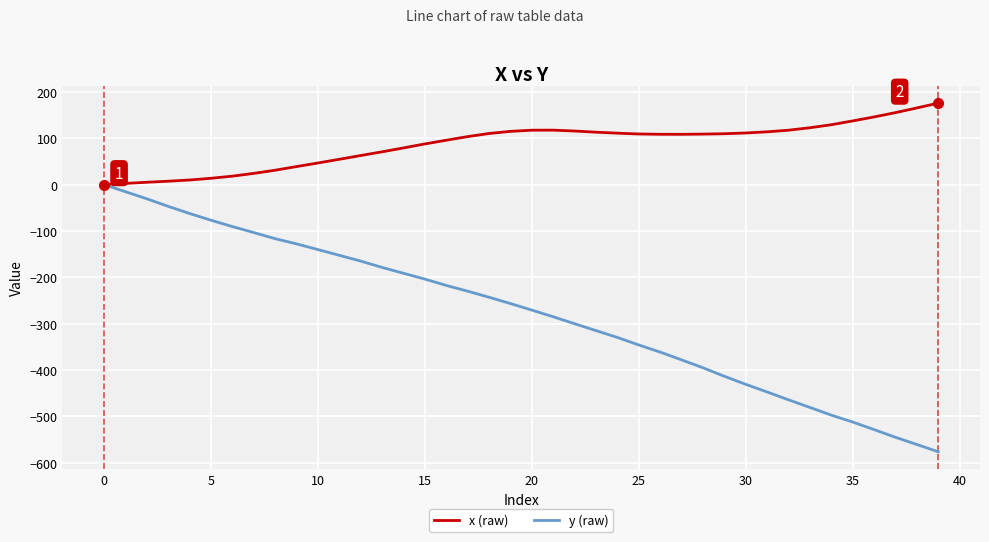

What is the minimum value for y (raw)?

-576.1